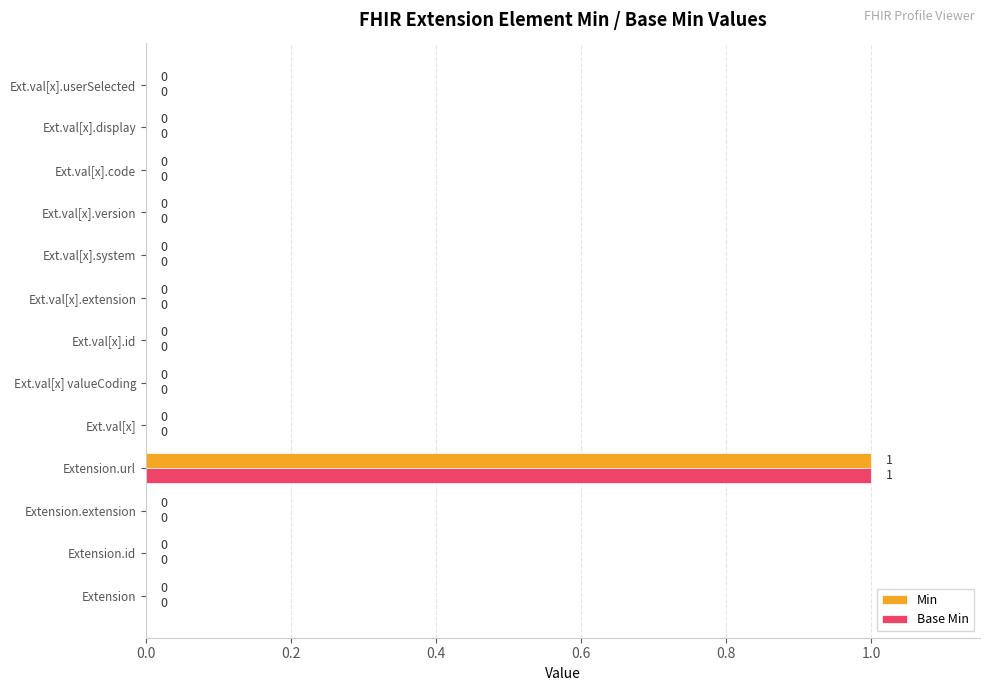

Count the number of categories in the chart.

13